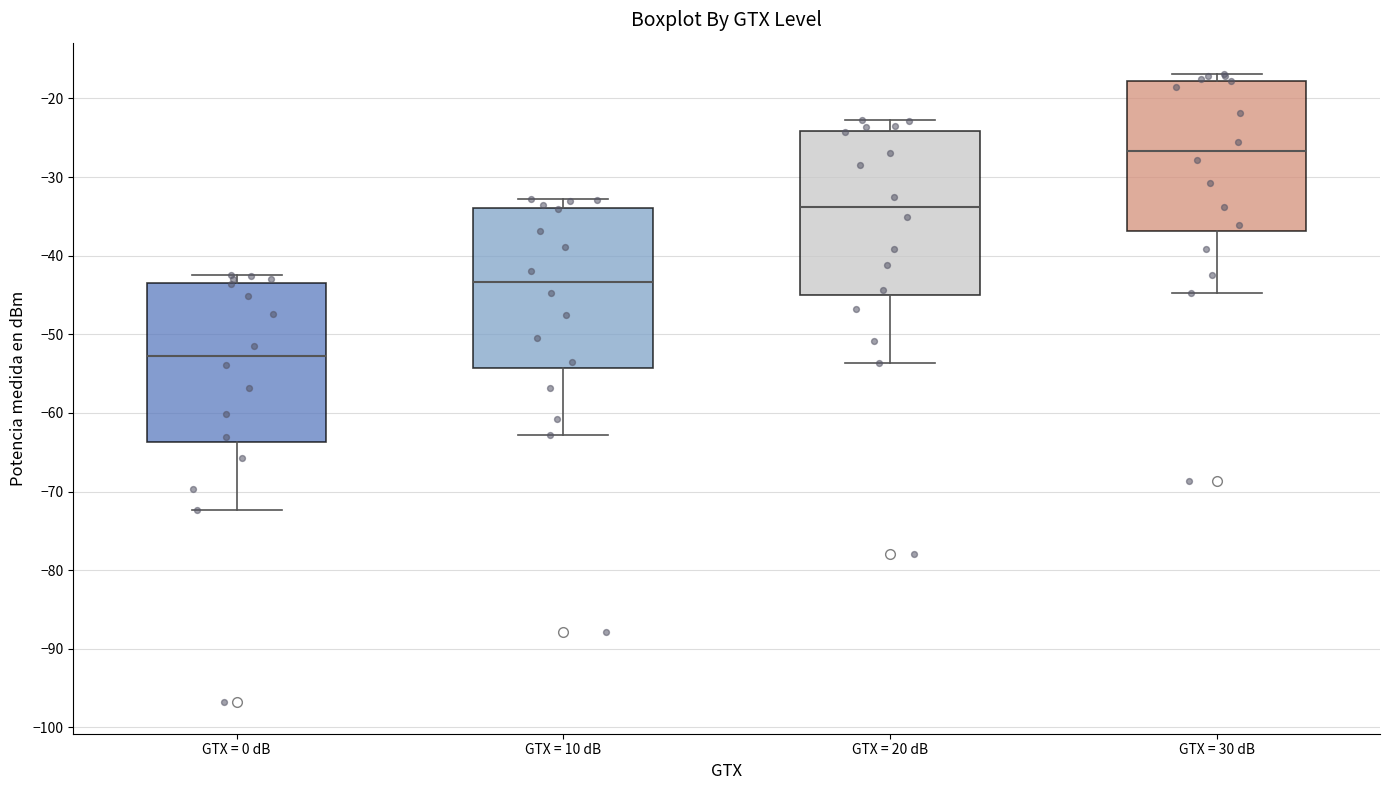

Where does the lower whisker of the box for GTX = 20 dB end on the y-axis? The values are not printed on the chart, so give them approximately, as read against the axis.

-54